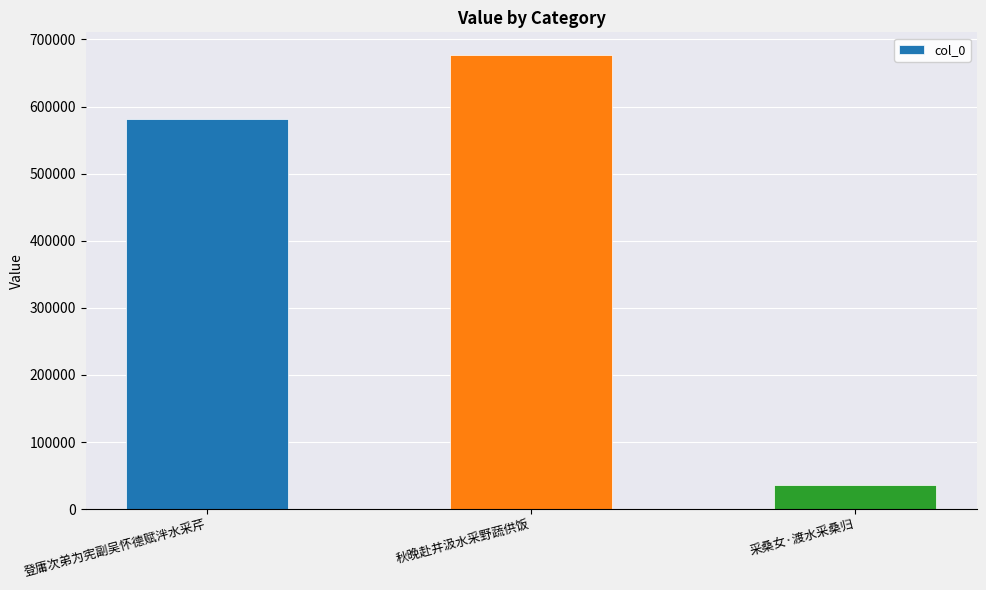

Does the chart contain stacked bars?

No